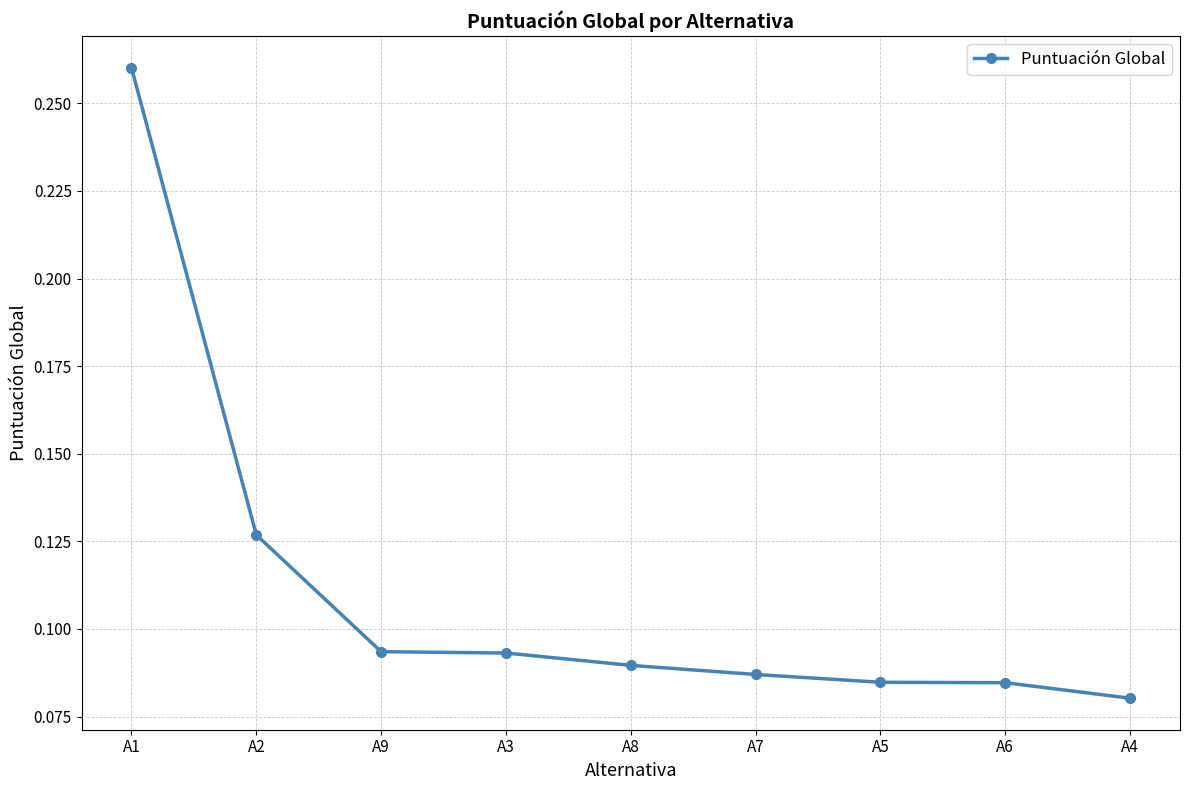

Which label corresponds to the largest value in the chart?

A1